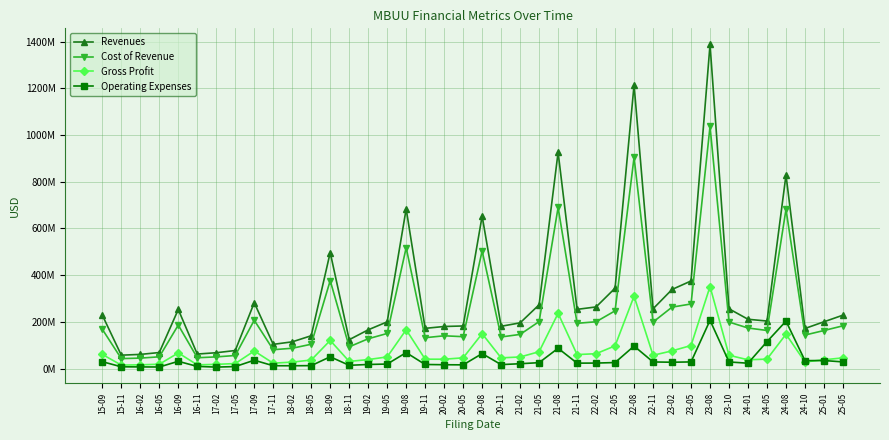

What is the total value across all series at 21-05?

571487000